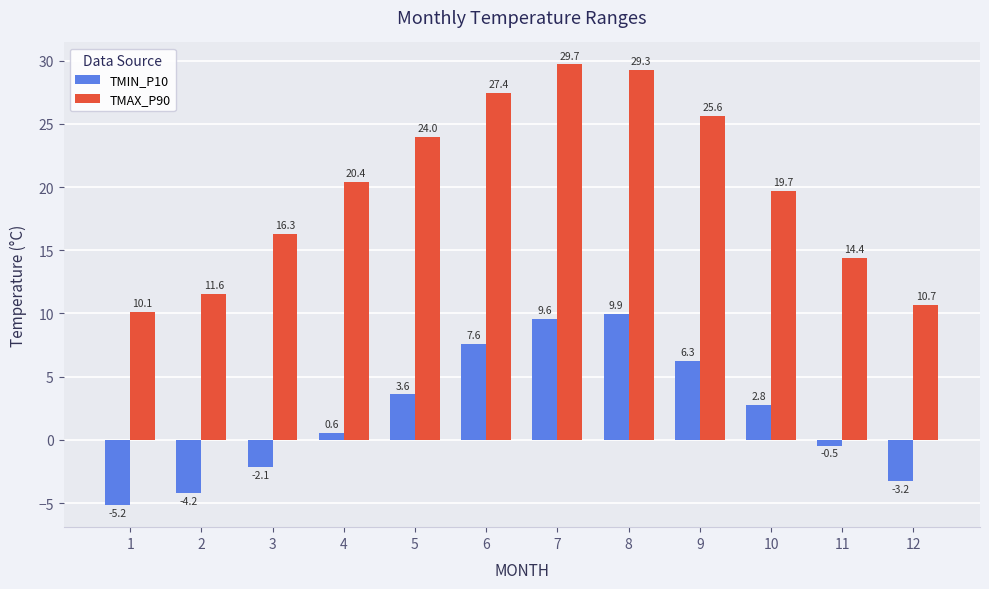

Between 6 and 11, which series saw the biggest shift?

TMAX_P90